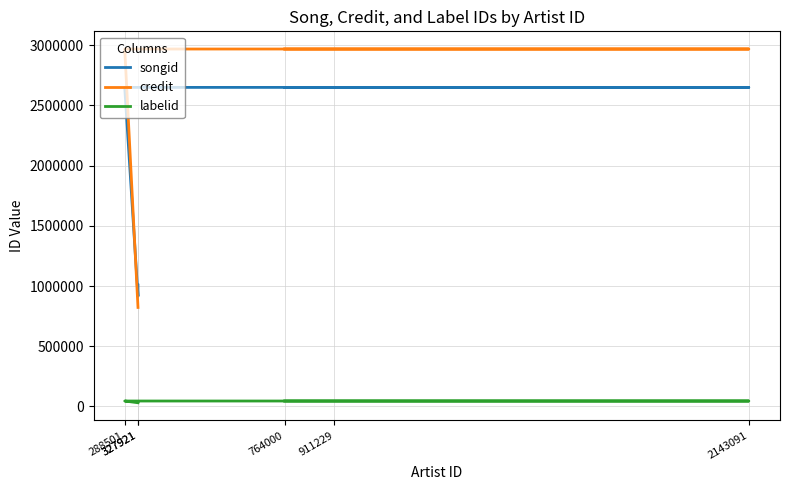

In songid, how many points are lower than both neighbors (excluding endpoints)?

1